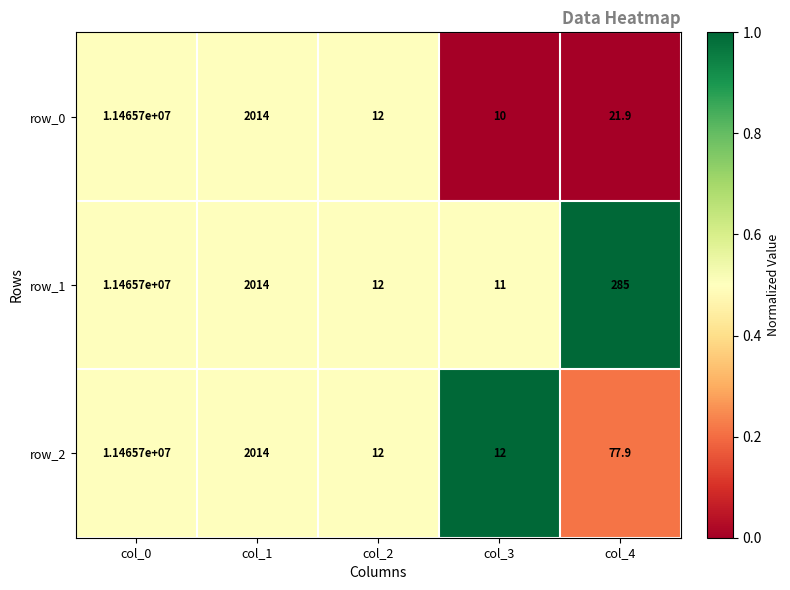

What is the difference between the maximum and minimum values in the row_0 series?

11465690.0